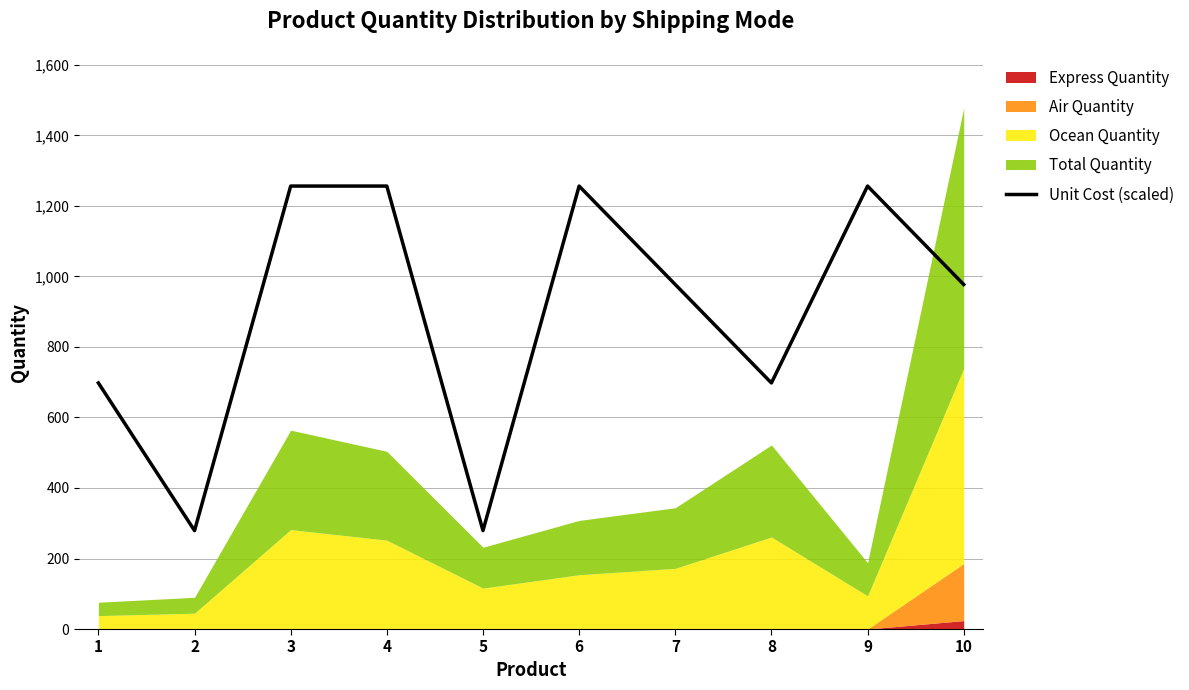

Rank the categories by value from highest to lowest.

3, 4, 6, 9, 7, 10, 1, 8, 2, 5